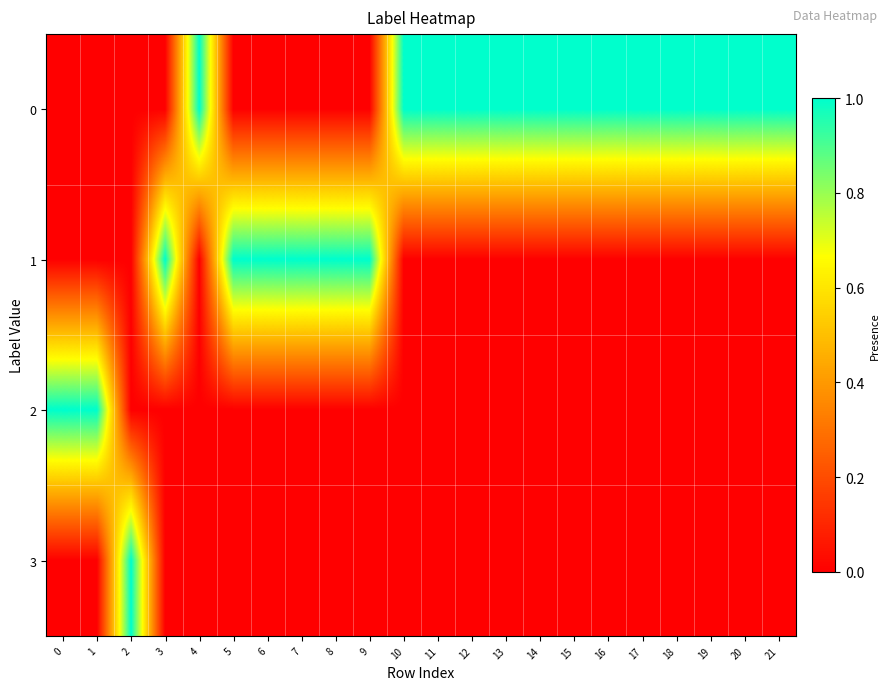

Reading left to right, list all the values displayed in this chart.

0: 0=0	1=0	2=0	3=0	4=1	5=0	6=0	7=0	8=0	9=0	10=1	11=1	12=1	13=1	14=1	15=1	16=1	17=1	18=1	19=1	20=1	21=1
1: 0=0	1=0	2=0	3=1	4=0	5=1	6=1	7=1	8=1	9=1	10=0	11=0	12=0	13=0	14=0	15=0	16=0	17=0	18=0	19=0	20=0	21=0
2: 0=1	1=1	2=0	3=0	4=0	5=0	6=0	7=0	8=0	9=0	10=0	11=0	12=0	13=0	14=0	15=0	16=0	17=0	18=0	19=0	20=0	21=0
3: 0=0	1=0	2=1	3=0	4=0	5=0	6=0	7=0	8=0	9=0	10=0	11=0	12=0	13=0	14=0	15=0	16=0	17=0	18=0	19=0	20=0	21=0